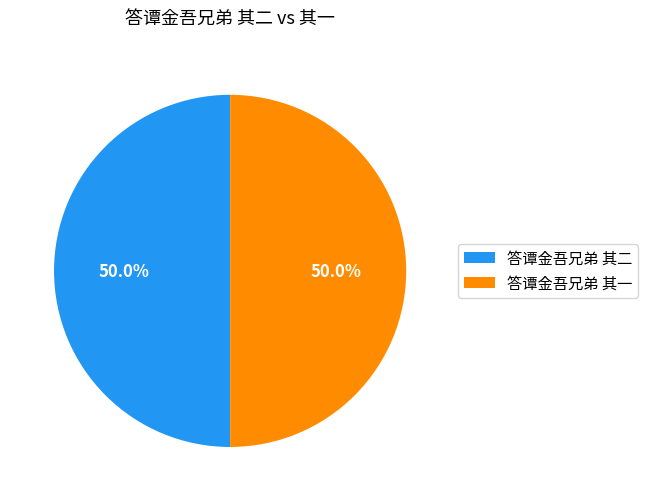

Is it true that 答谭金吾兄弟 其二 is 64% of the pie?

False